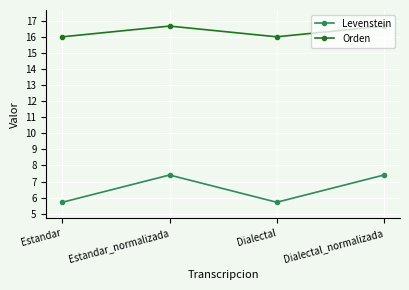

Is it true that Orden equals 25.1 at Estandar_normalizada?

False